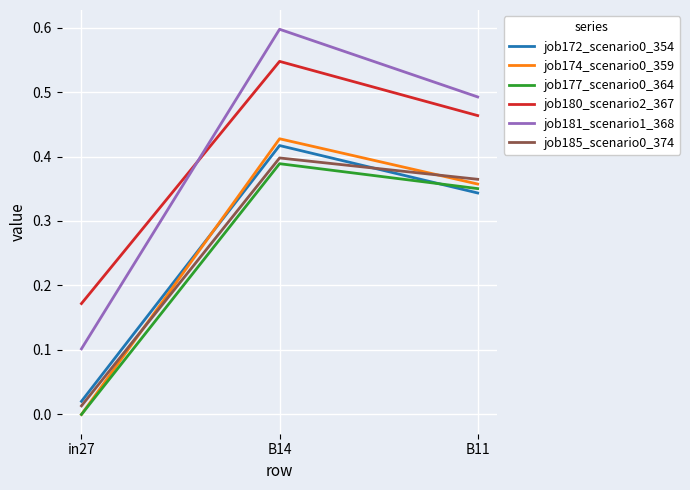

Is the value of job172_scenario0_354 at B11 greater than the value of job174_scenario0_359 at B11?

No